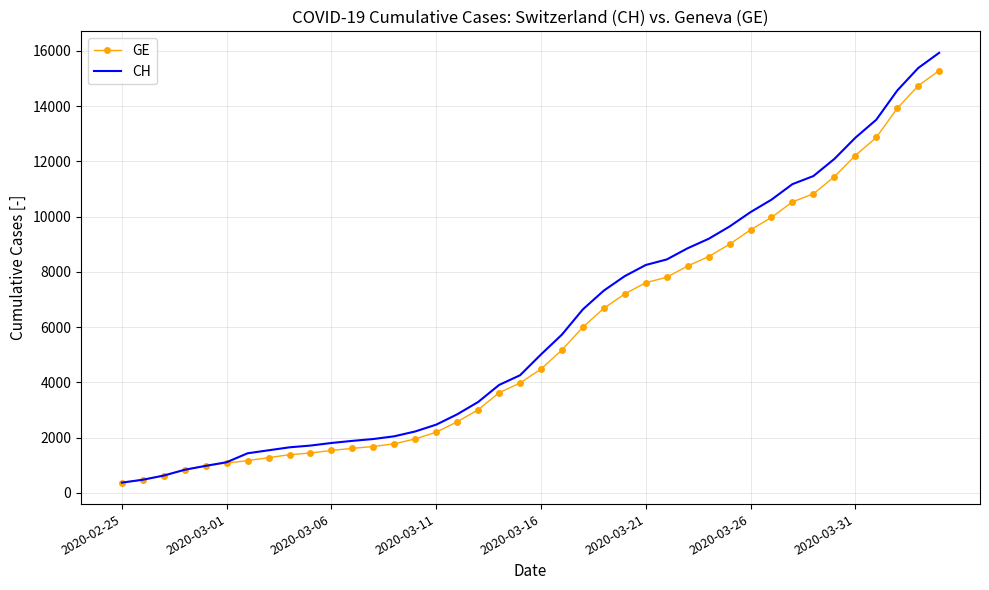

What is the minimum value shown in the chart?

375